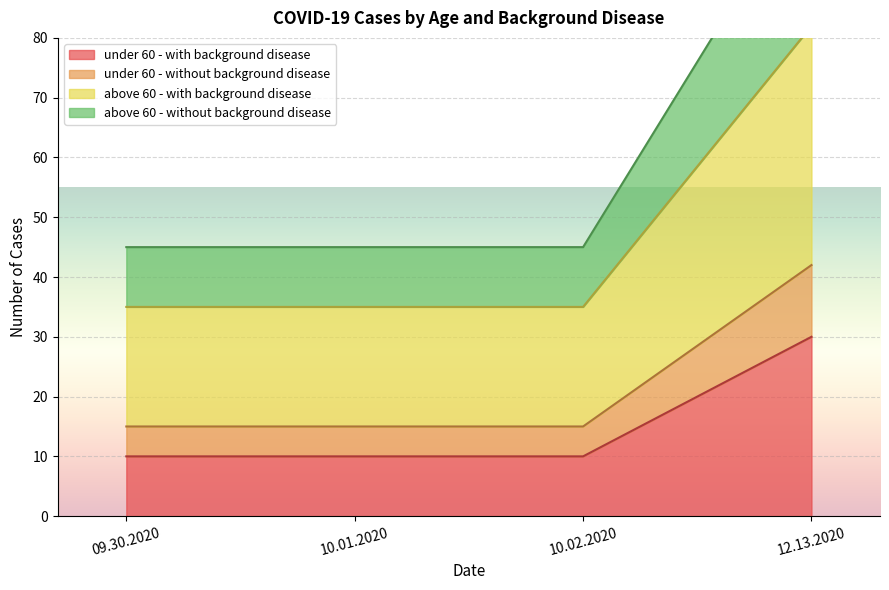

What is the value of the above 60 - with background disease point at the 2nd from the left?

35